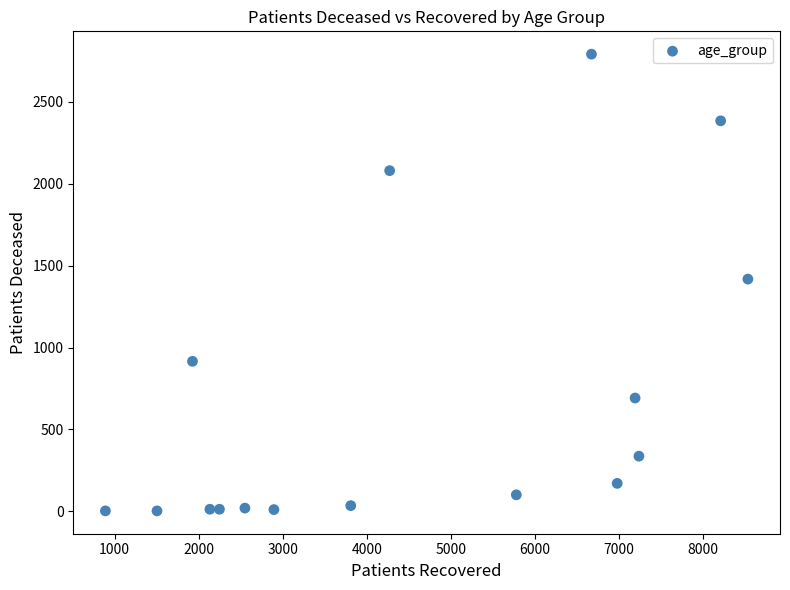

What is the range of X values (max minus min)?

7644